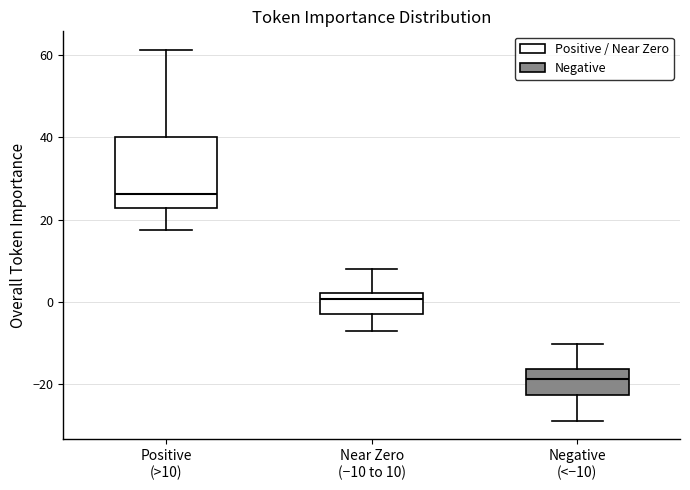

Which box's median line is the lowest?

Negative (<−10)